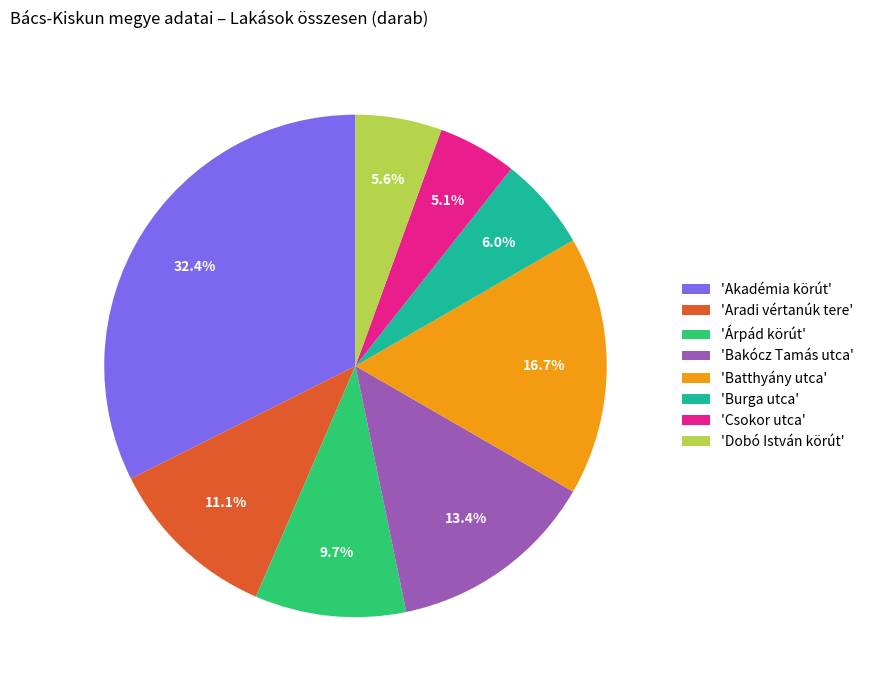

How many slices are in this pie chart?

8